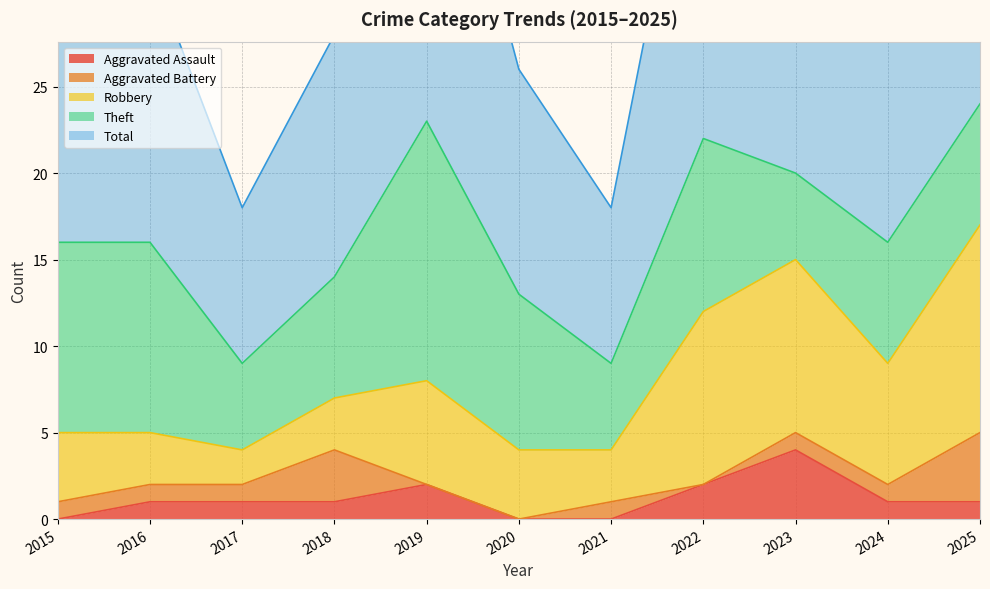

Which series has the largest total across all categories?

Total